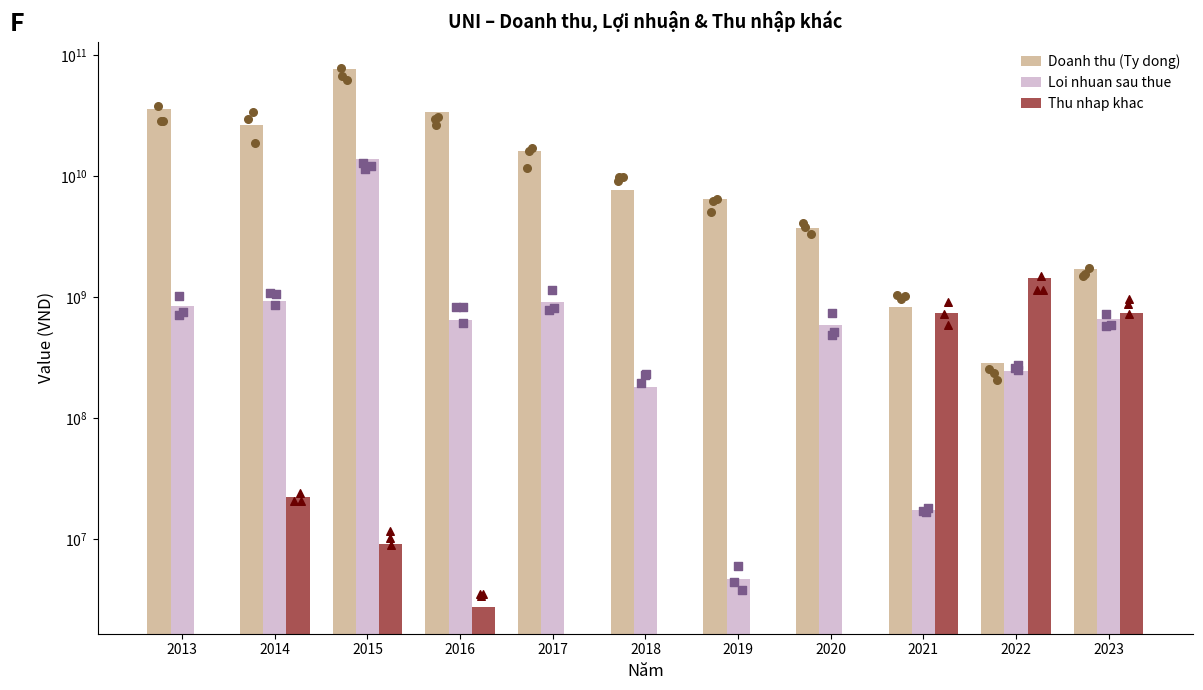

Which series reaches the maximum Y coordinate?

Doanh thu (Ty dong)